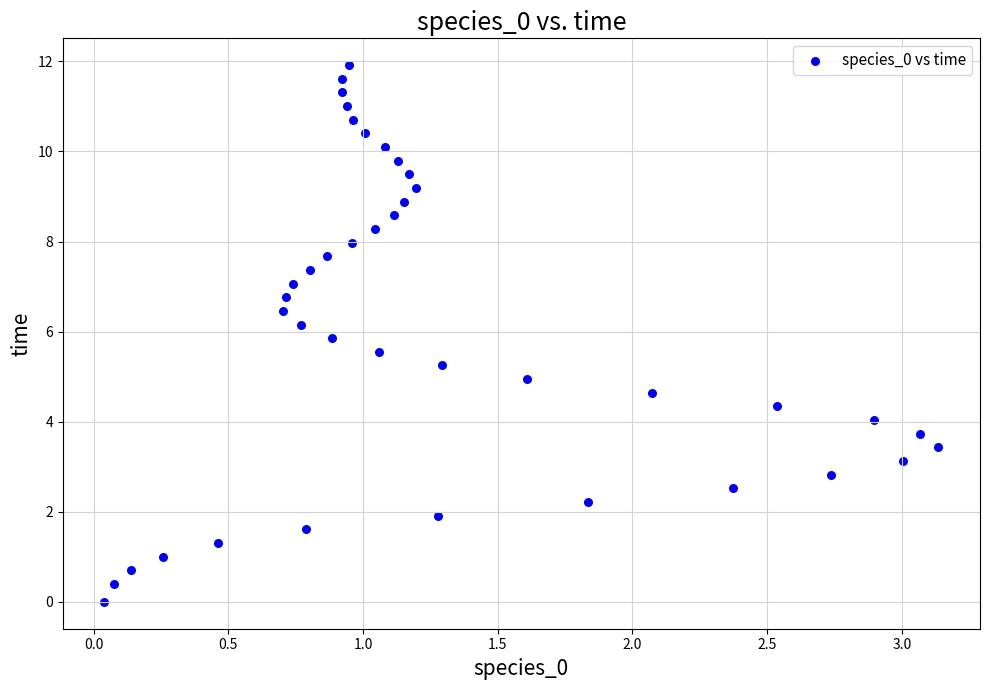

What is the range of Y values (max minus min)?

11.9